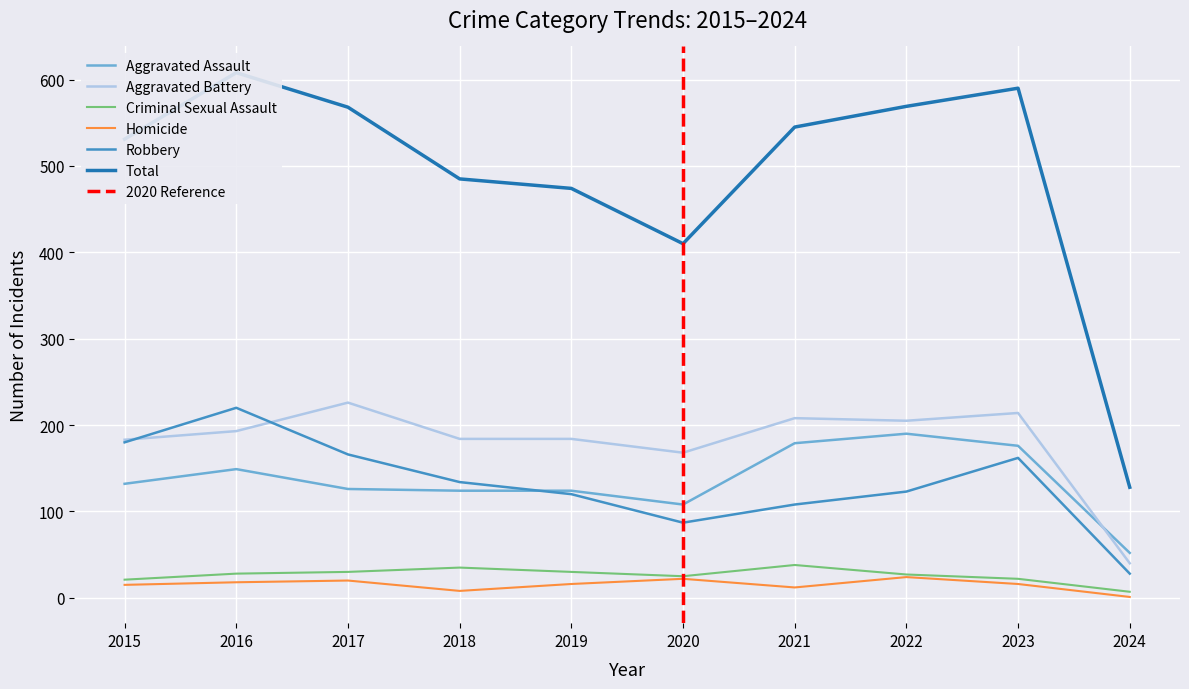

Does the chart display data point markers on the line(s)?

No